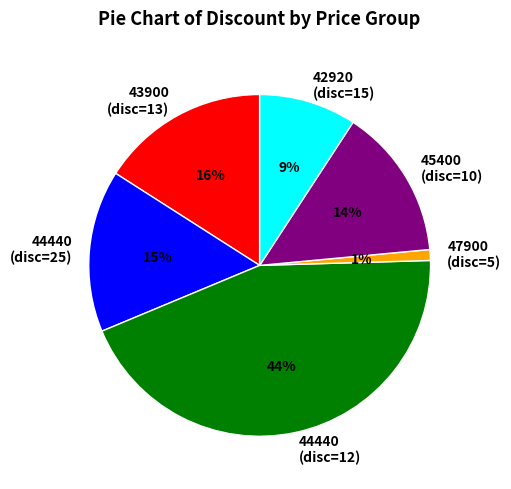

True or false: 44440 (disc=25) accounts for 15% of the total.

True